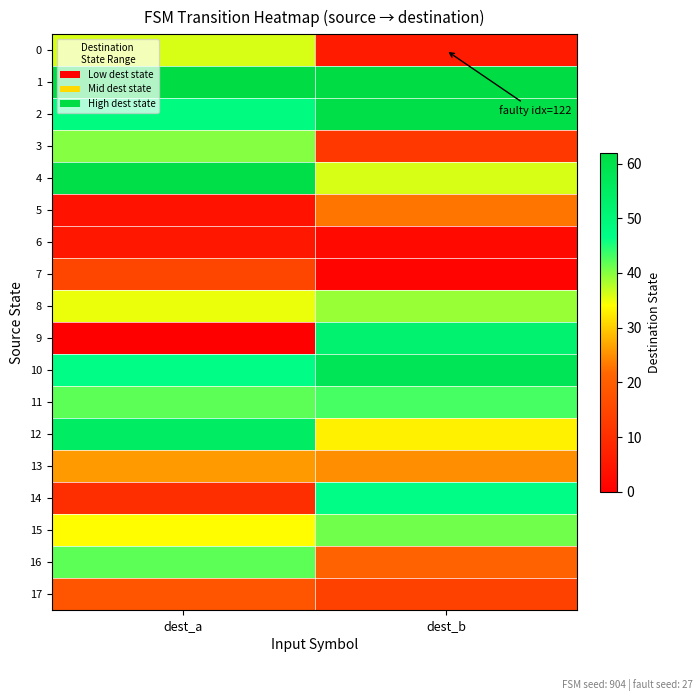

Reading left to right, transcribe all the data shown in this chart.

0: dest_a=36	dest_b=6
1: dest_a=62	dest_b=62
2: dest_a=48	dest_b=61
3: dest_a=40	dest_b=12
4: dest_a=61	dest_b=36
5: dest_a=4	dest_b=23
6: dest_a=5	dest_b=2
7: dest_a=15	dest_b=1
8: dest_a=35	dest_b=39
9: dest_a=0	dest_b=52
10: dest_a=47	dest_b=58
11: dest_a=42	dest_b=43
12: dest_a=55	dest_b=33
13: dest_a=26	dest_b=25
14: dest_a=10	dest_b=47
15: dest_a=34	dest_b=41
16: dest_a=42	dest_b=21
17: dest_a=18	dest_b=14